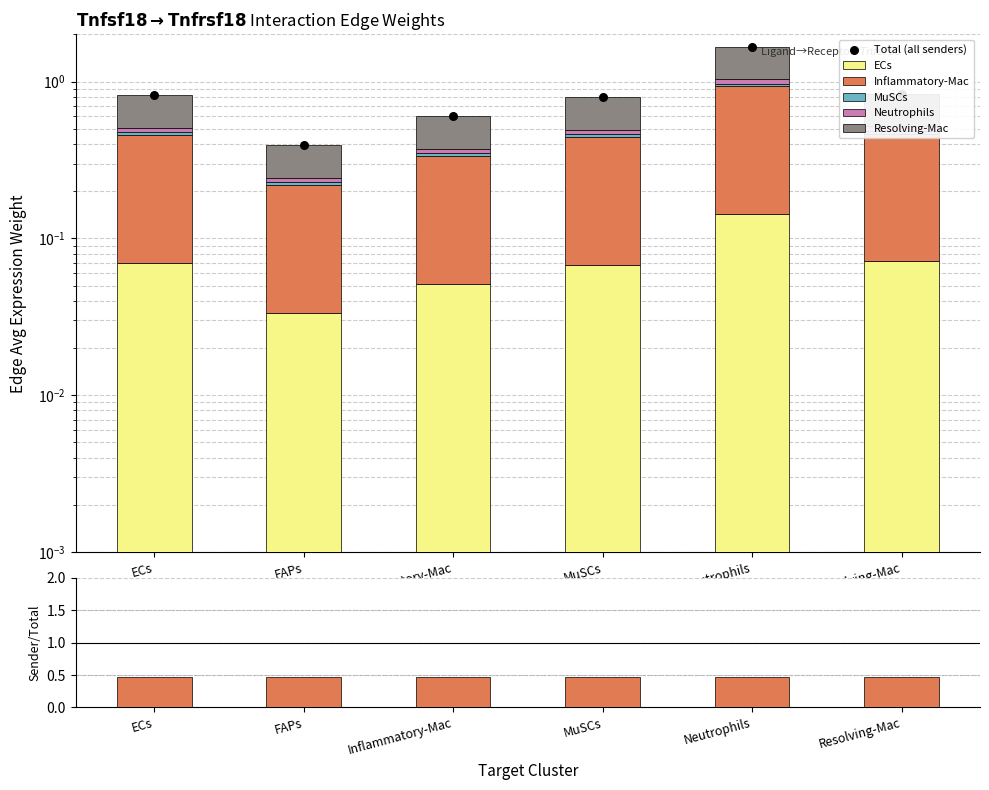

Which series reaches the maximum Y coordinate?

Total (all senders)